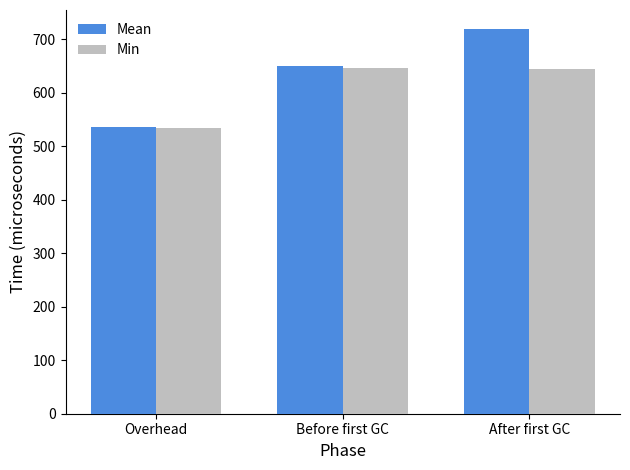

What is the highest value of the Mean series?

718.9